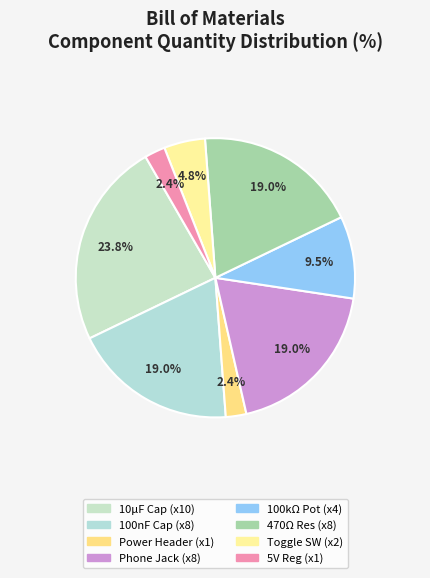

Count the number of slices in the pie.

8